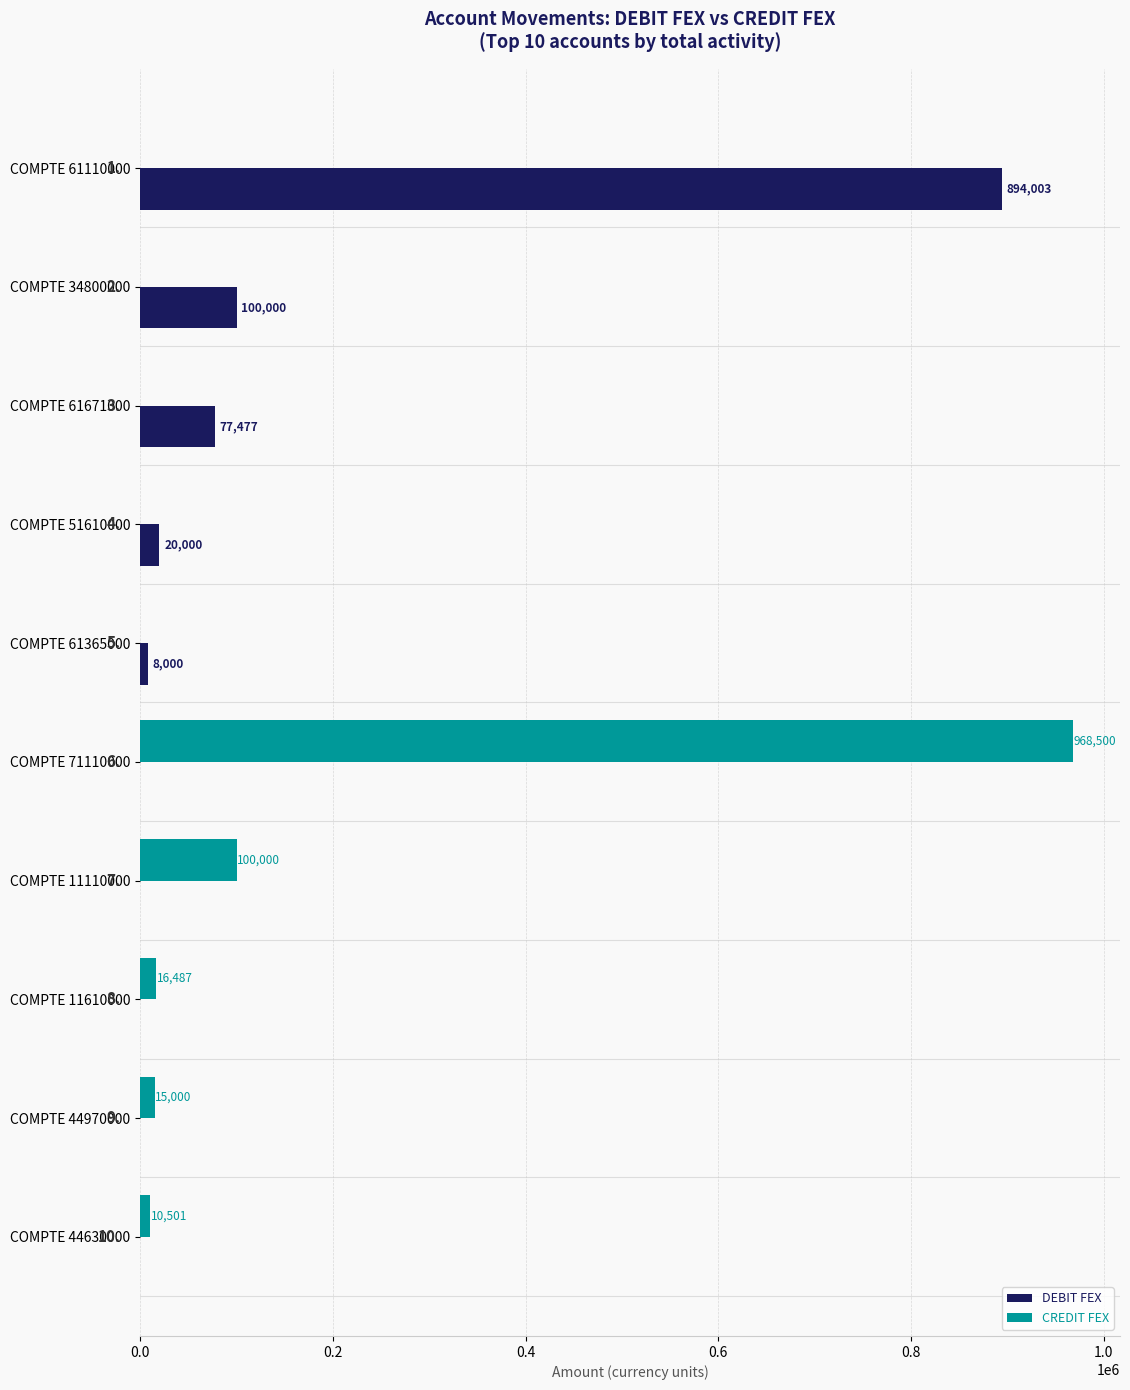

Count the number of data series in this chart.

2